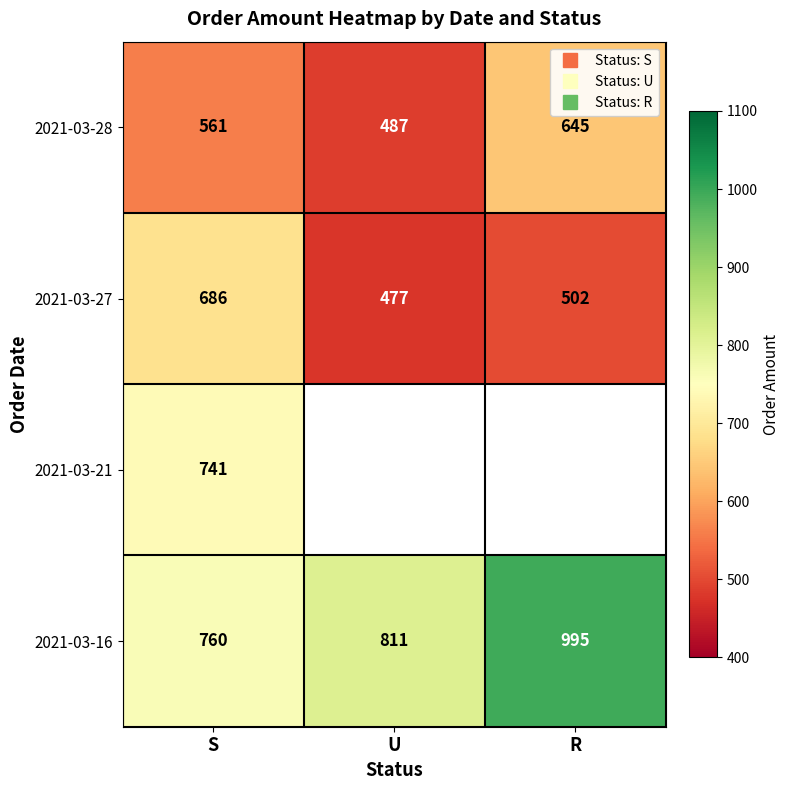

Is the value of 2021-03-21 at S greater than the value of 2021-03-27 at S?

Yes